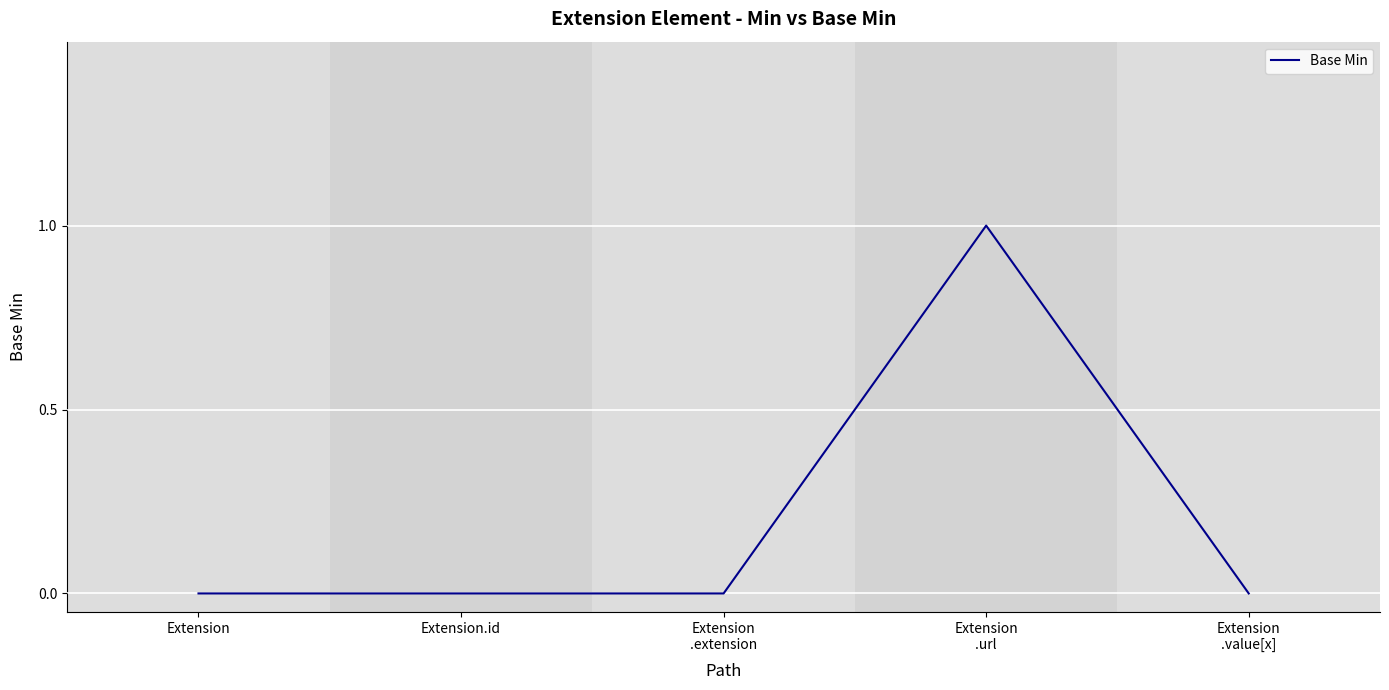

True or false: there are more than 2 points higher than both neighbors.

False